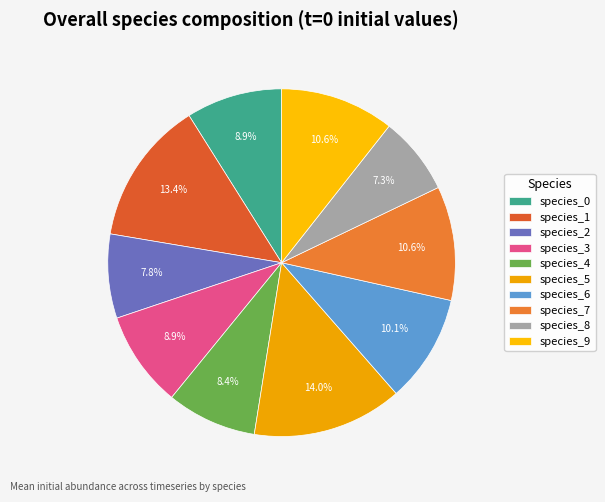

Does any single category account for the majority?

No